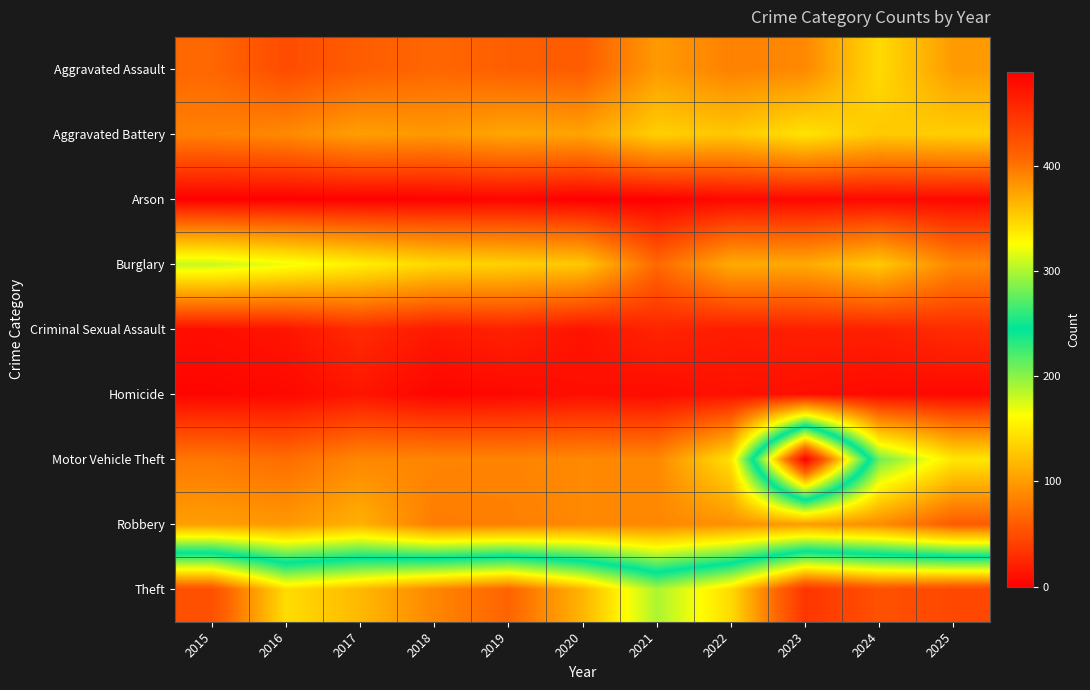

Which series has the largest total across all categories?

Theft